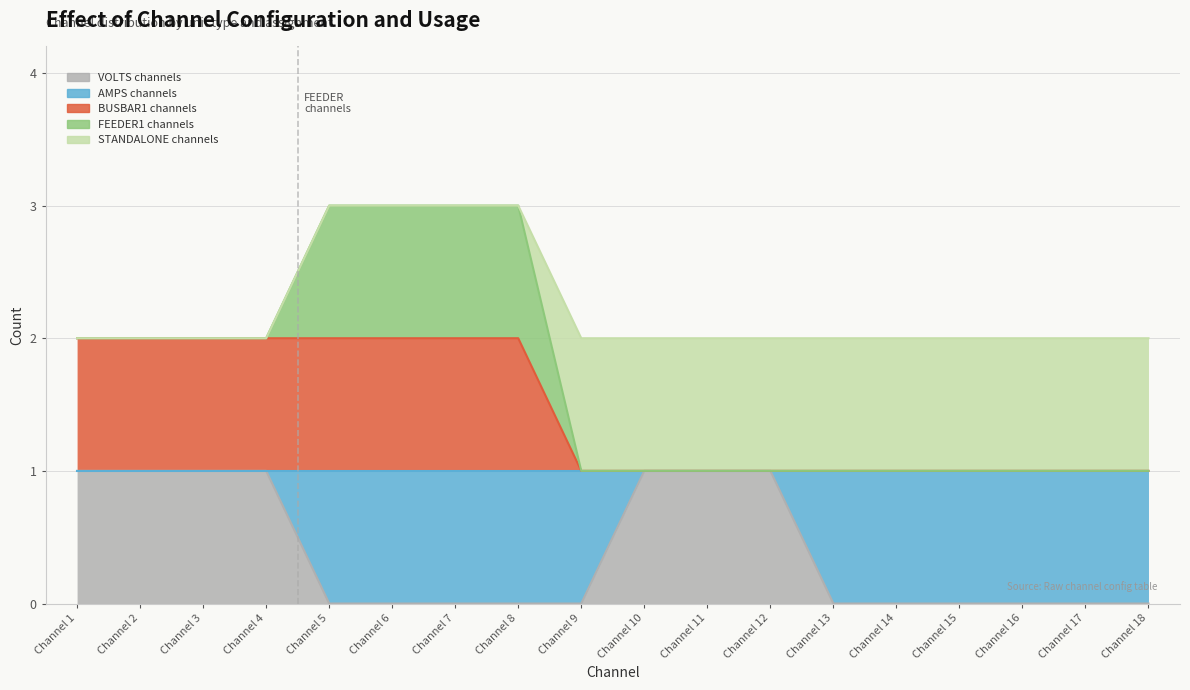

Does the chart display data point markers on the line(s)?

No